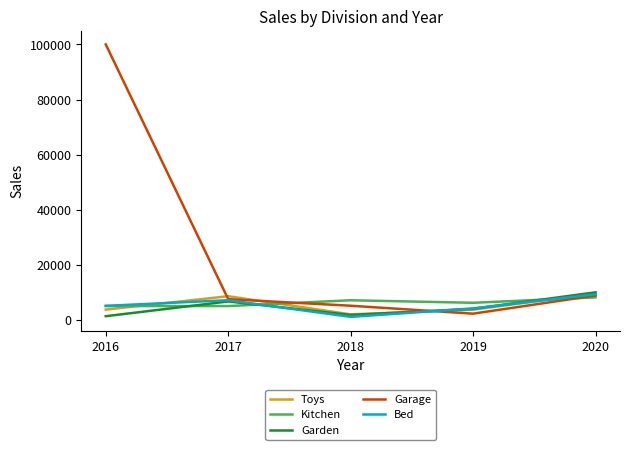

Between 2016 and 2020, which series saw the biggest shift?

Garage